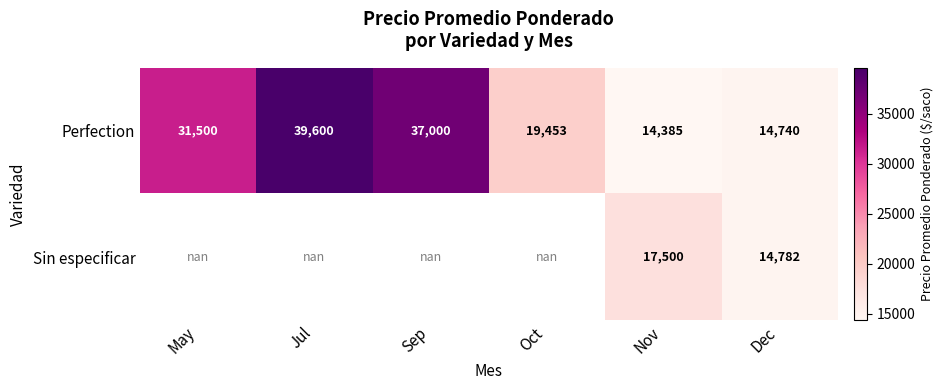

What is the sum of the Perfection values at Dec and Oct?

34193.0